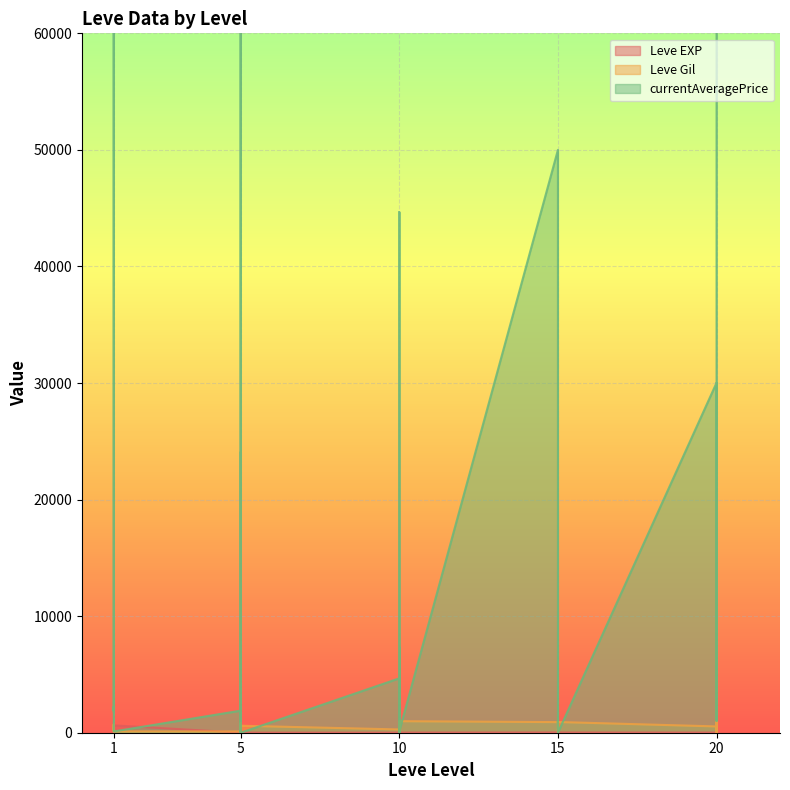

What is the sum of the Leve Gil values at 10 and 5?

1030